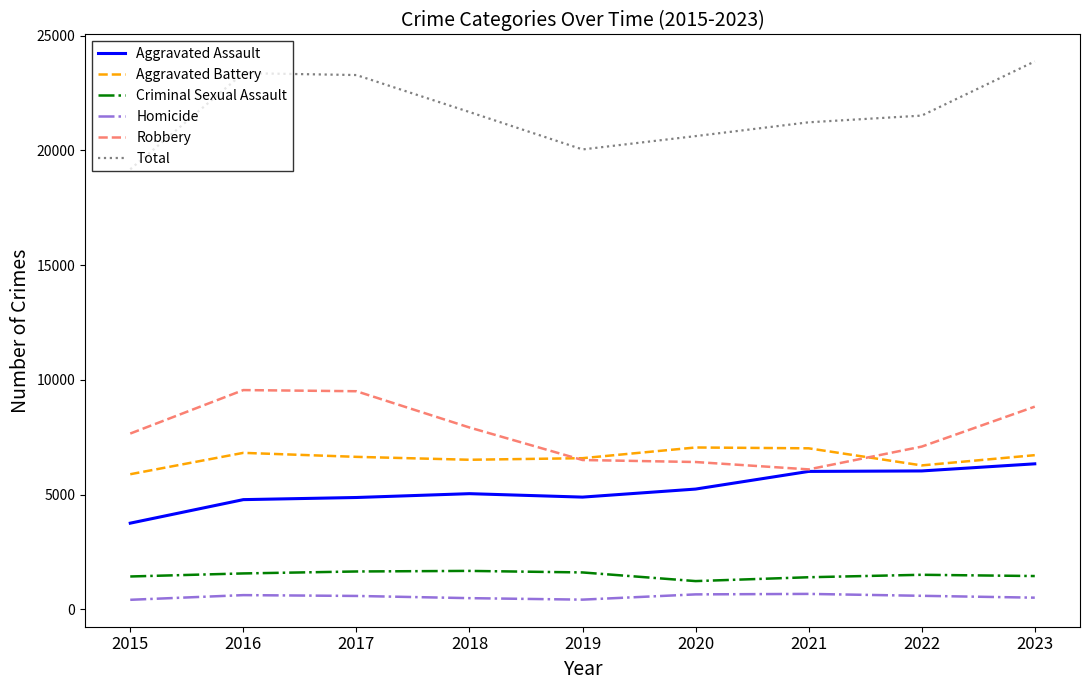

At which label does Total reach its minimum?

2015